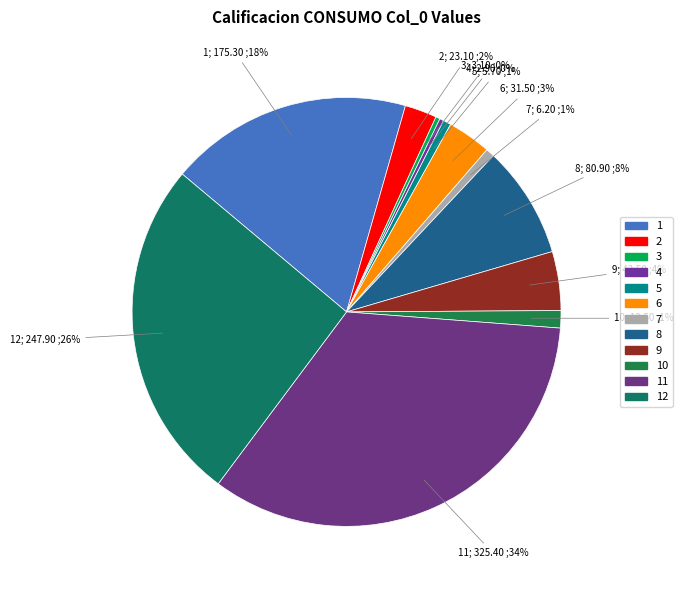

To the nearest percent, what is the difference between the largest and smallest slice percentages?

34%